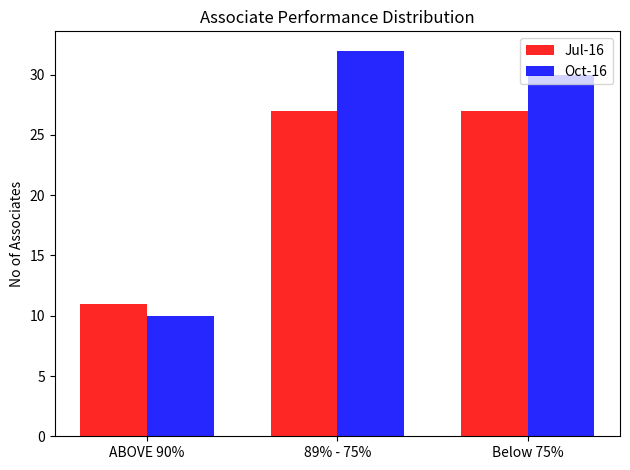

Rank the series by their average value, from highest to lowest.

Oct-16, Jul-16